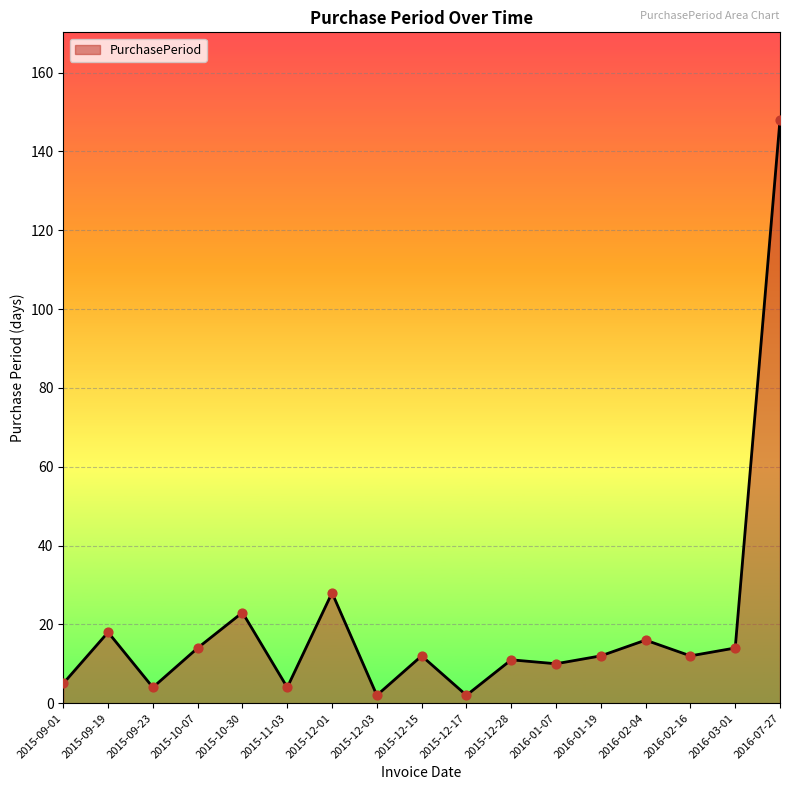

What is the change in value from 2015-09-19 to 2015-12-03?

-16